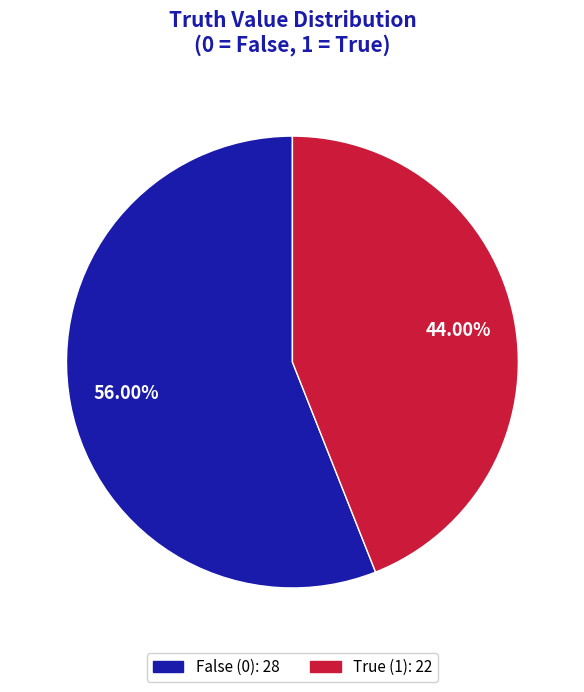

Is there a majority slice in this chart?

Yes